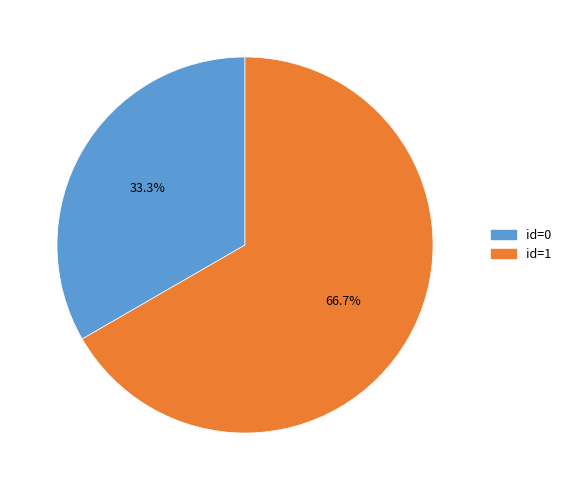

What is the ratio of the value at id=0 to the value at id=1?

0.5